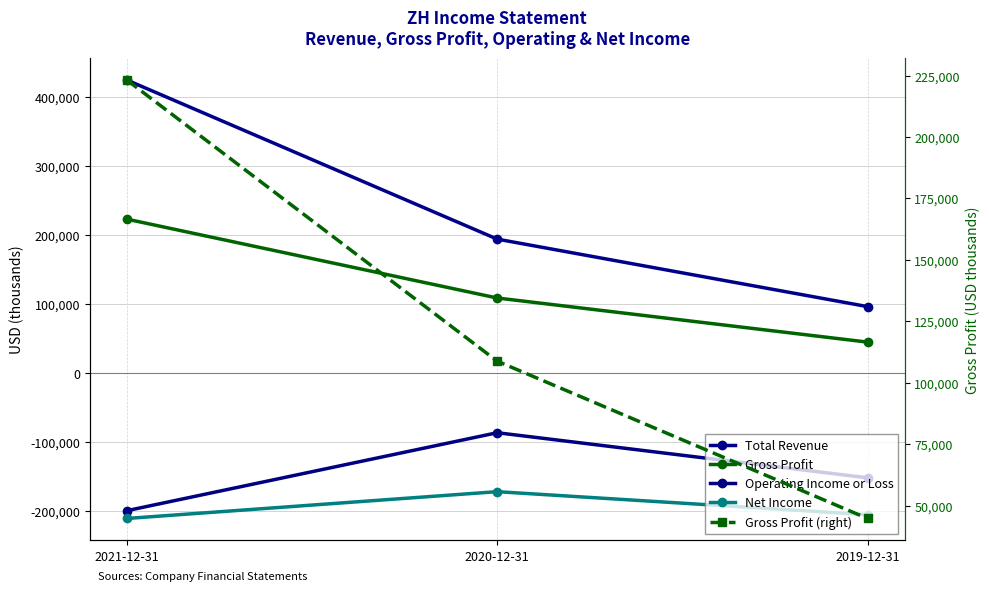

What is the total value across all series at 2020-12-31?

153100